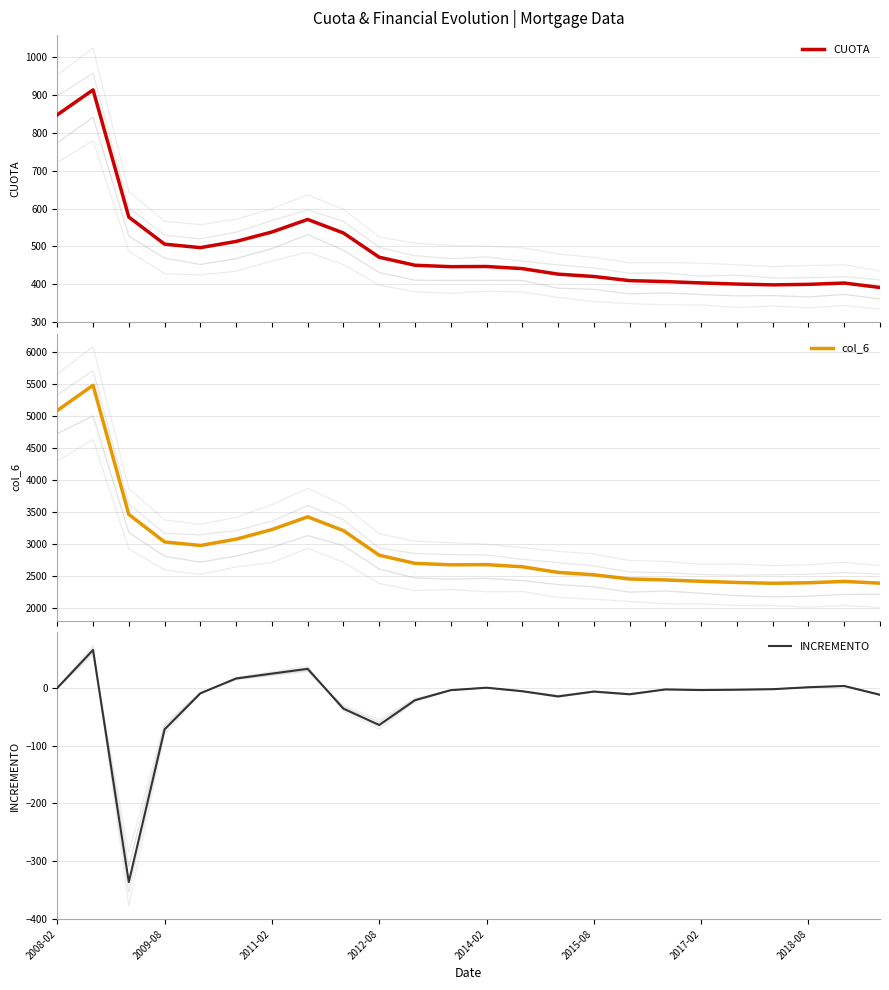

The value of CUOTA at 15 is 420.4. True or false?

True